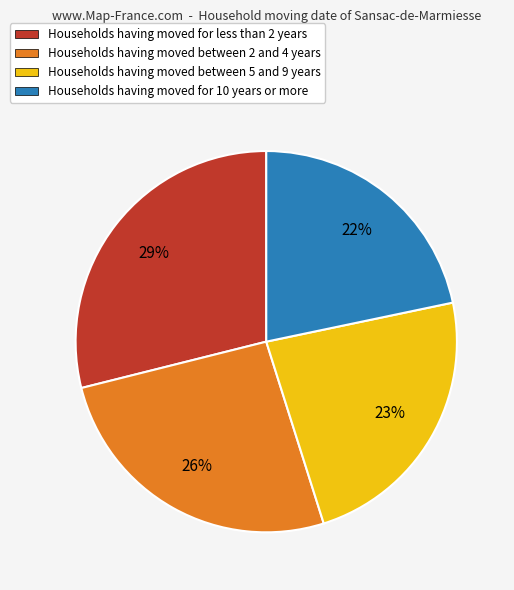

To the nearest percent, what is the difference between the largest and smallest slice percentages?

7%